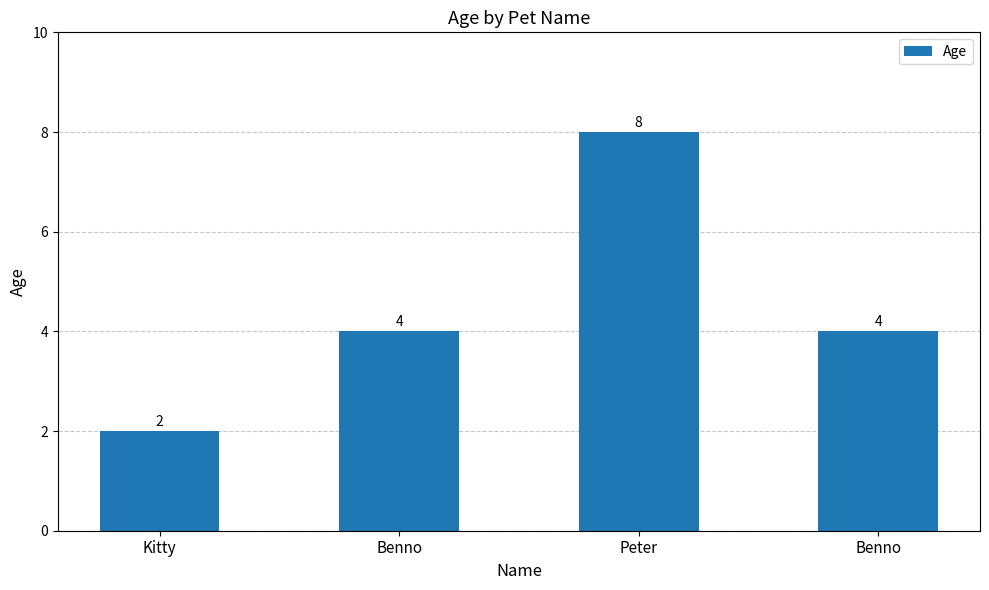

What is the label of the 4th bar from the left?

Benno